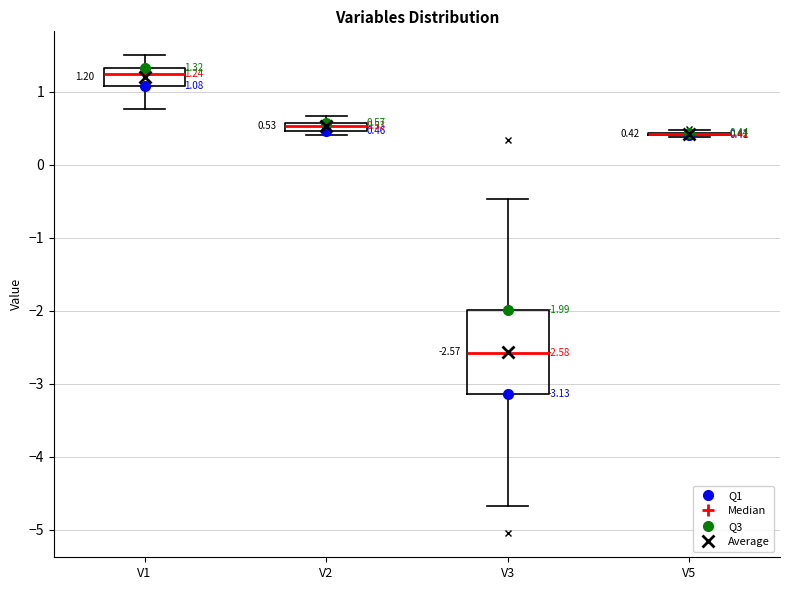

Which box is the tallest, from its lower edge to its upper edge?

V3